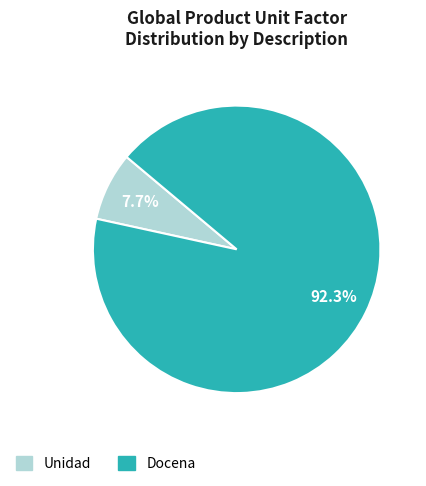

What is the total percentage of Unidad and Docena?

100.0%